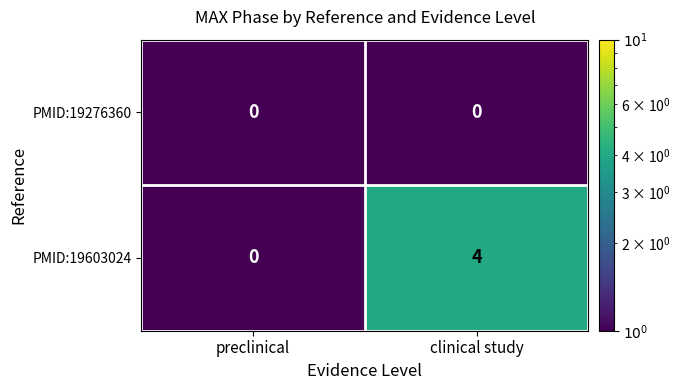

What is the smallest value displayed?

0